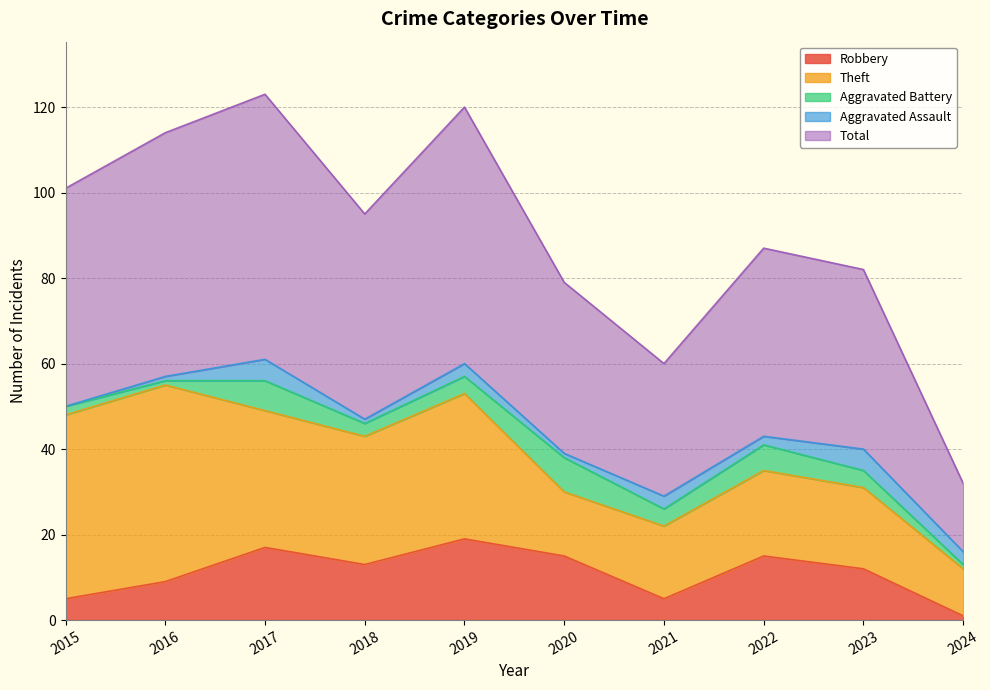

Does the chart display data point markers on the line(s)?

No